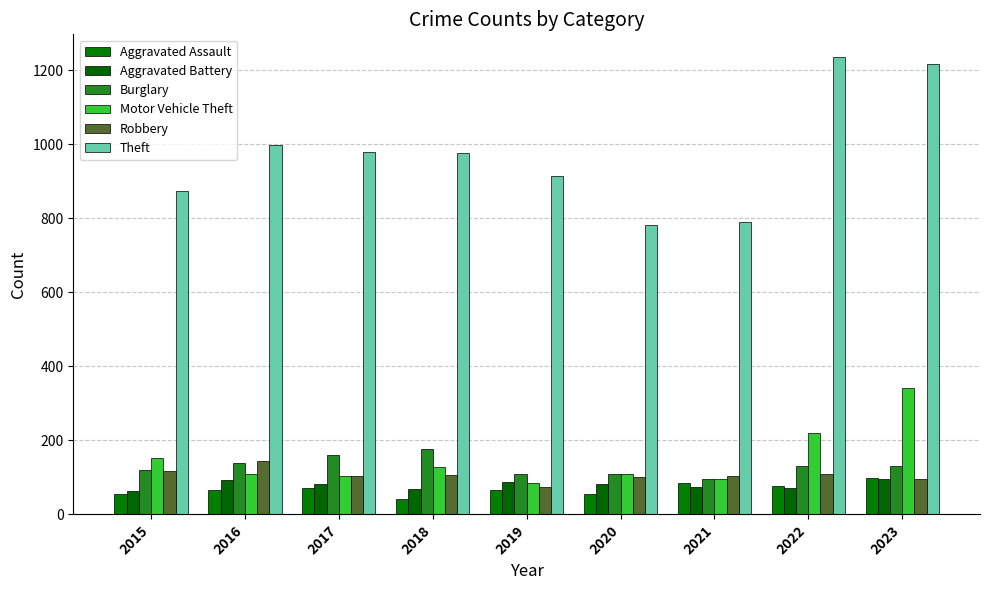

How many categories are shown in the chart?

9